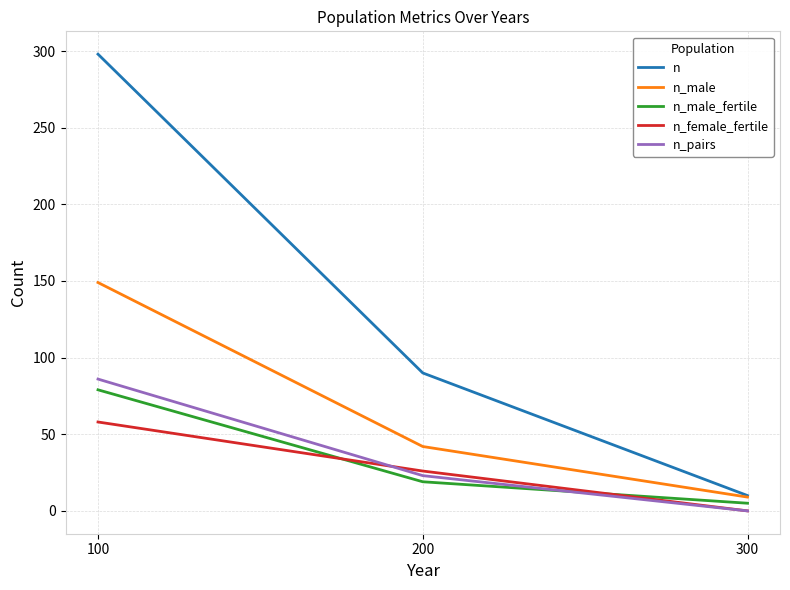

What is the highest value of the n_male series?

149